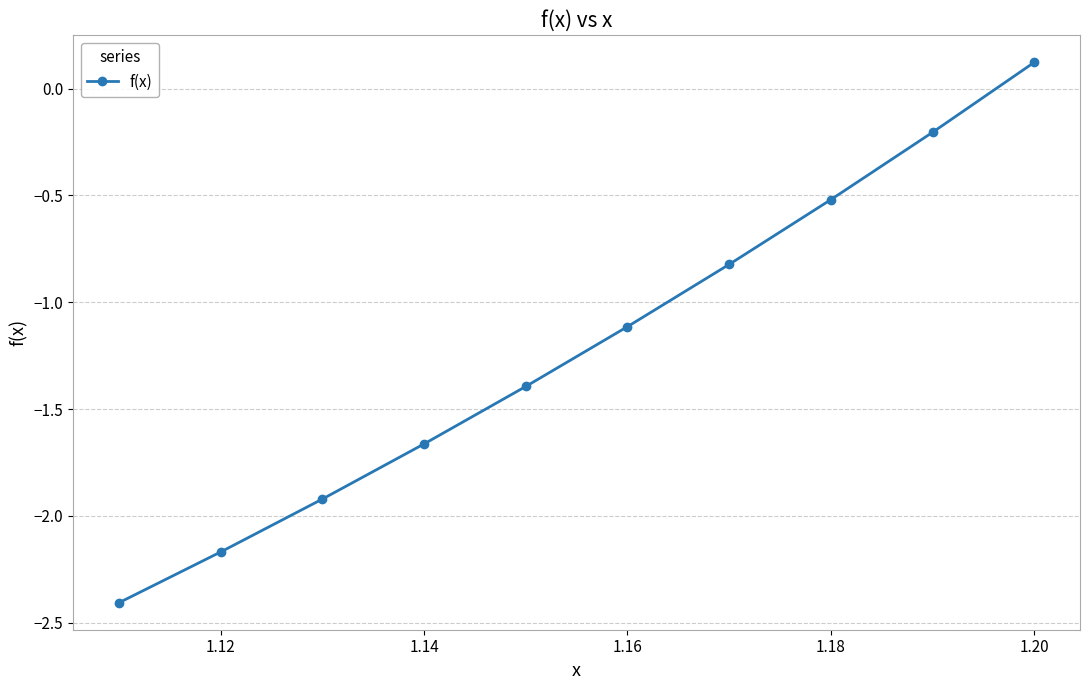

What is the difference between the second highest and minimum values?

2.2